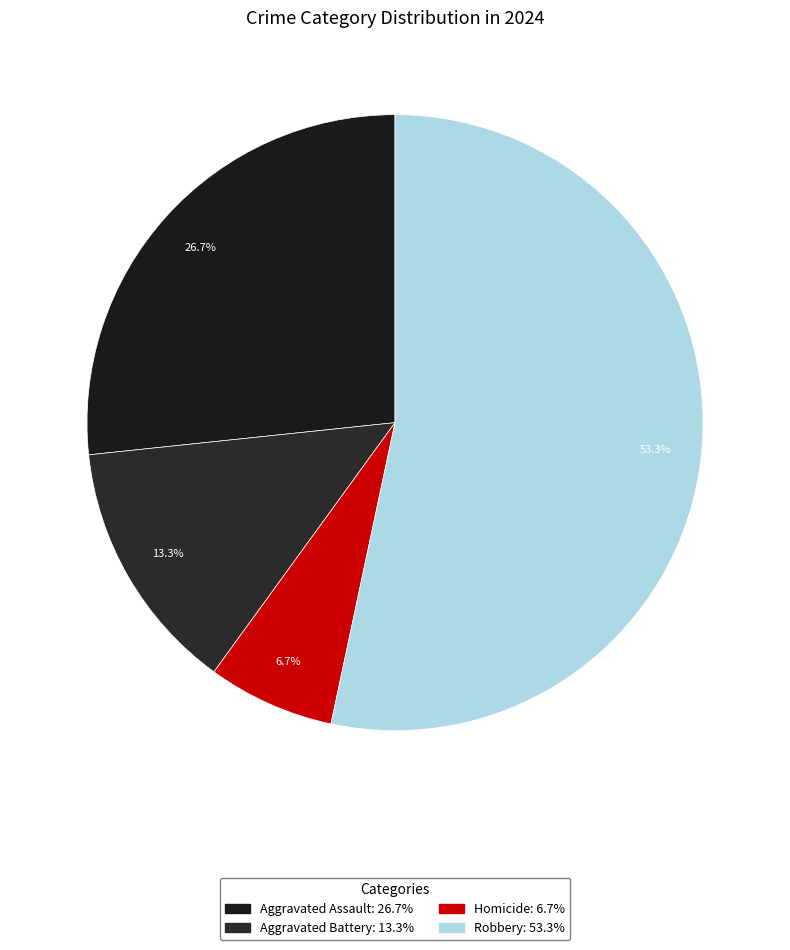

How much of the chart is everything except Robbery?

46.7%